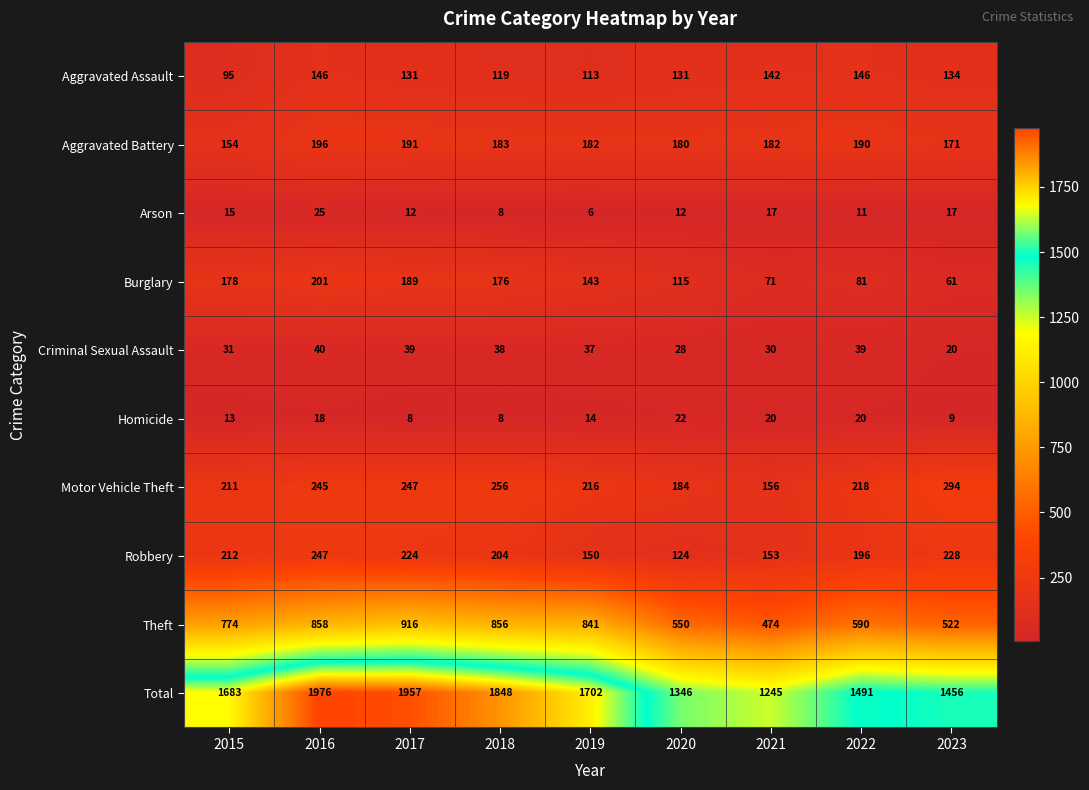

The value of Criminal Sexual Assault at 2023 is 20. True or false?

True